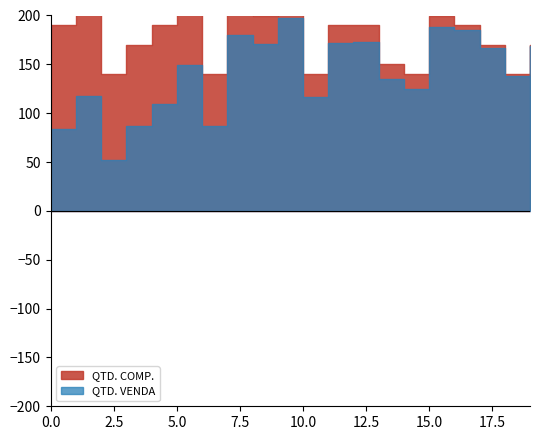

At how many categories does at least one series exceed 107?

20